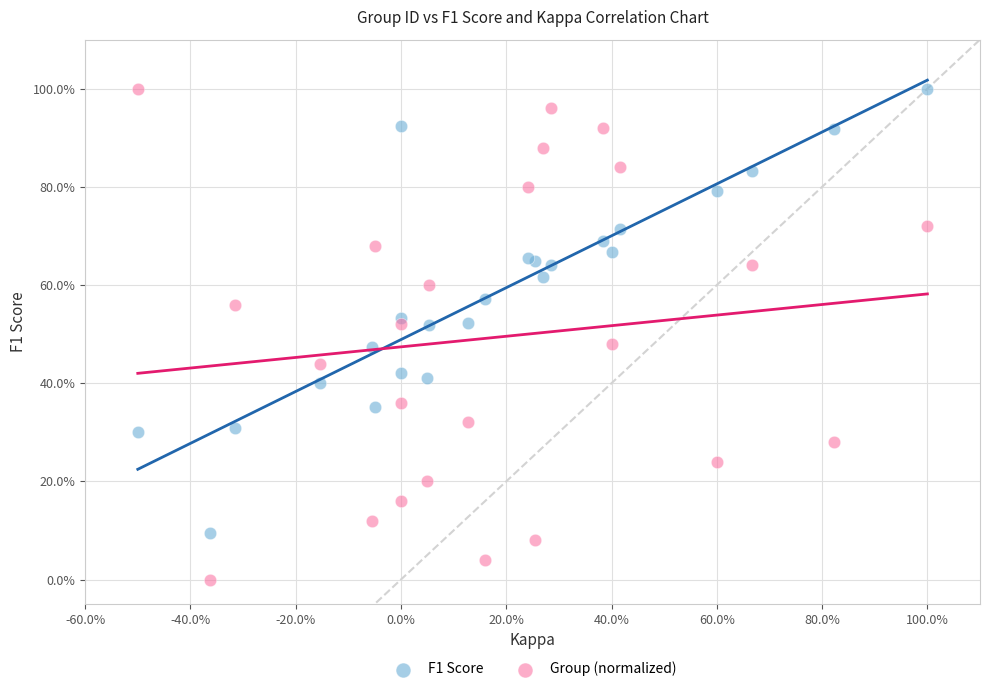

Which series has the widest spread of Y values?

Group (normalized)